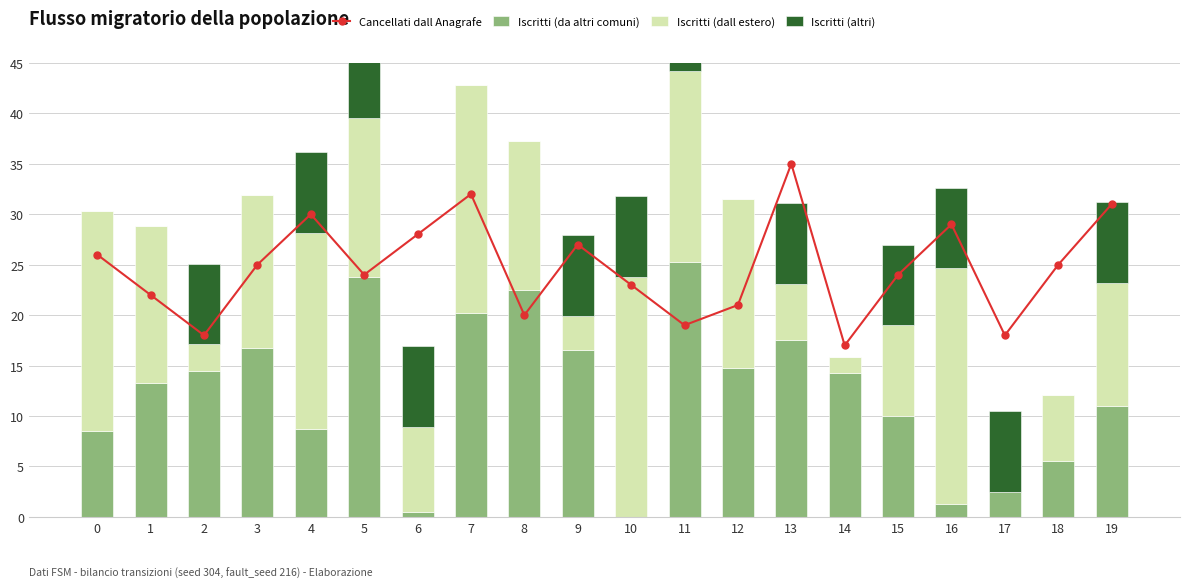

True or false: Iscritti (da altri comuni) has a value of 10.0 at 15.

True